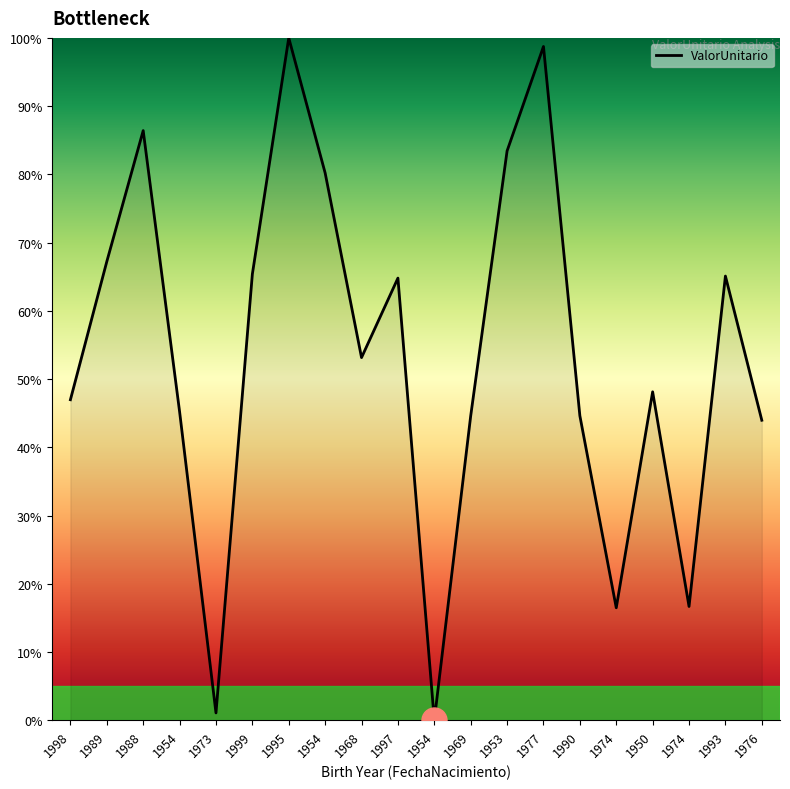

Reading left to right, extract all data points from this chart.

47.0	67.2	86.4	45.2	1.1	65.4	100.0	80.2	53.1	64.8	0.0	44.6	83.4	98.7	44.6	16.5	48.1	16.7	65.1	44.0